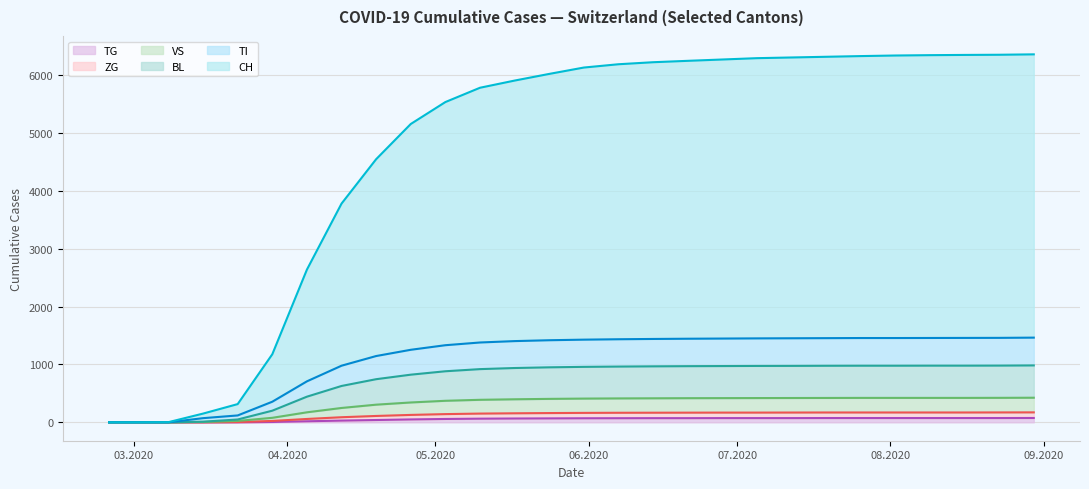

Rank the series by their maximum value, from highest to lowest.

CH, TI, BL, VS, ZG, TG